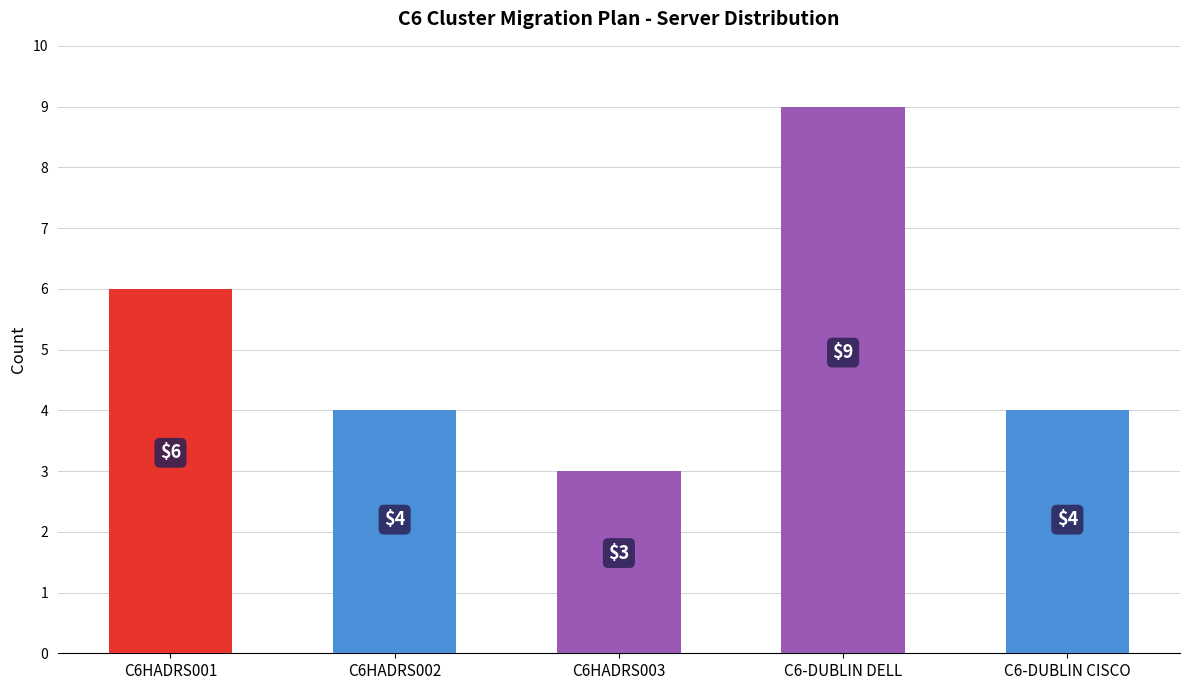

The value at C6-DUBLIN CISCO is 2. True or false?

False